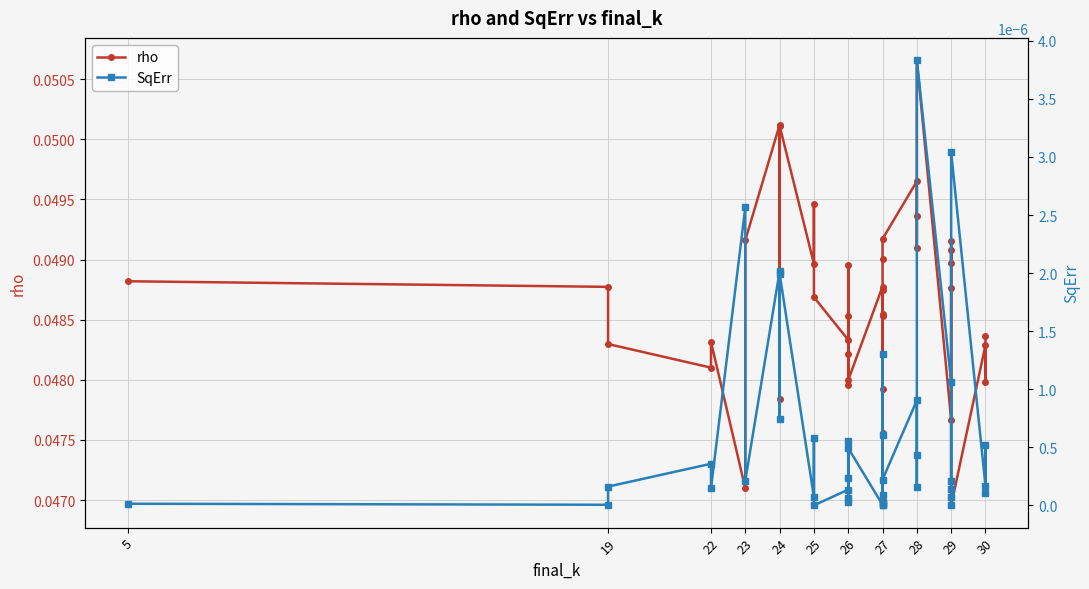

What are all the series names shown in the legend?

rho, SqErr